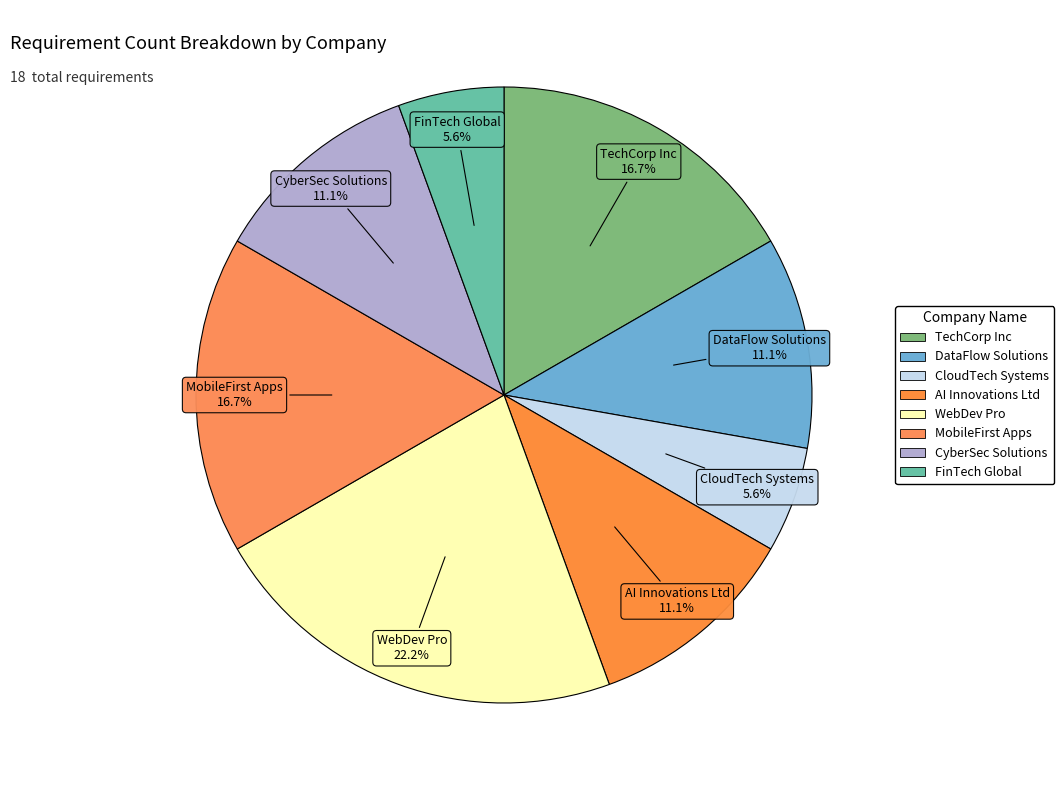

Count the number of slices in the pie.

8